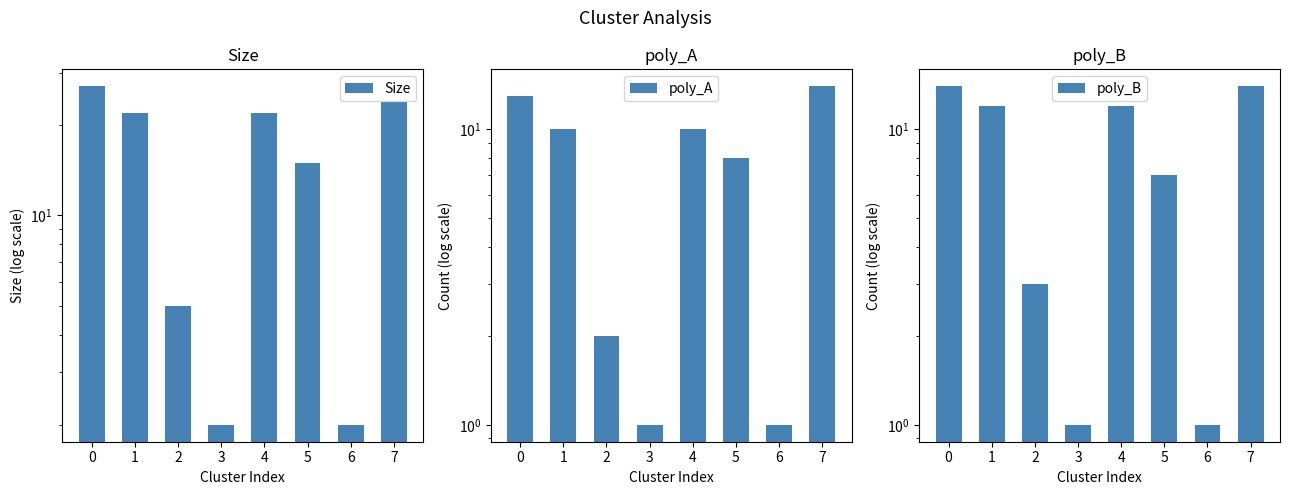

How many groups of bars are there?

8